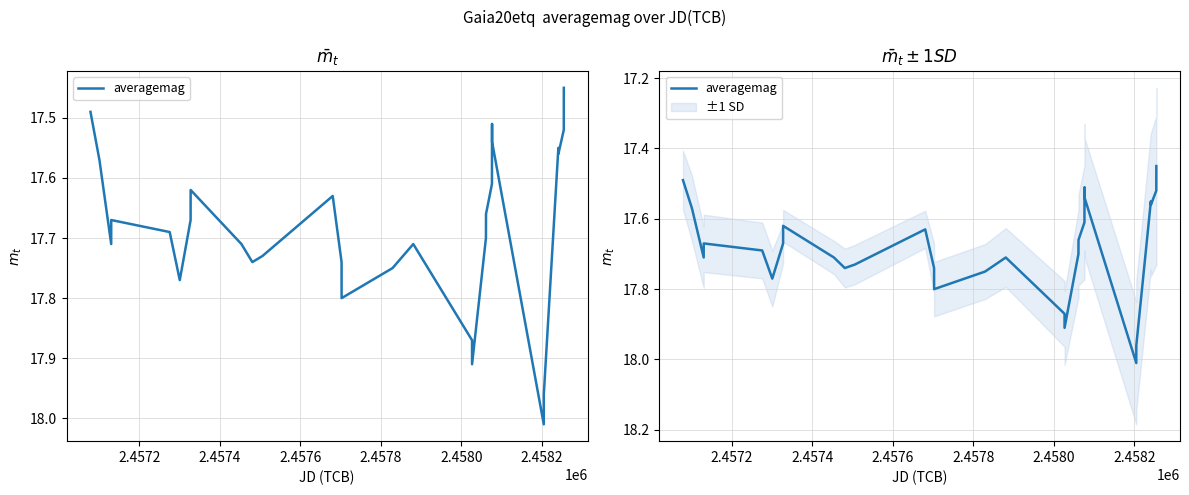

What is the minimum value shown in the chart?

17.4